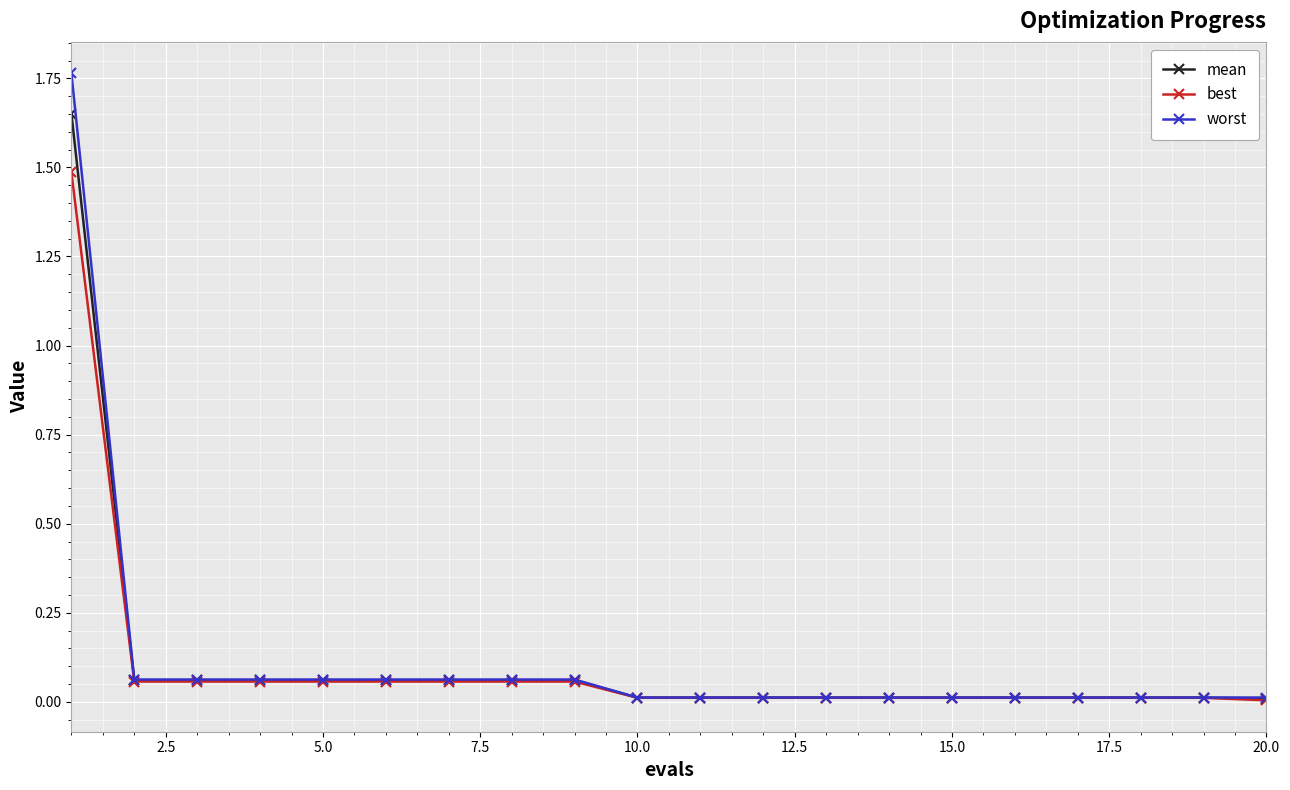

Which series has the largest range (max minus min)?

worst